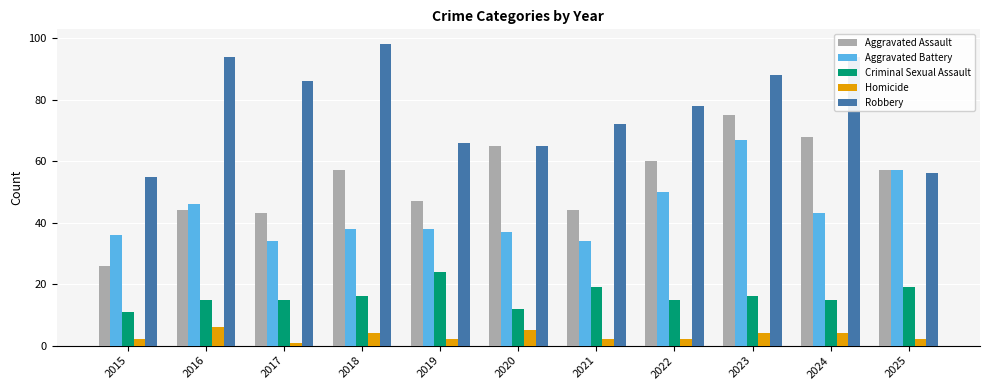

Is the value of Homicide at 2018 greater than the value of Robbery at 2025?

No